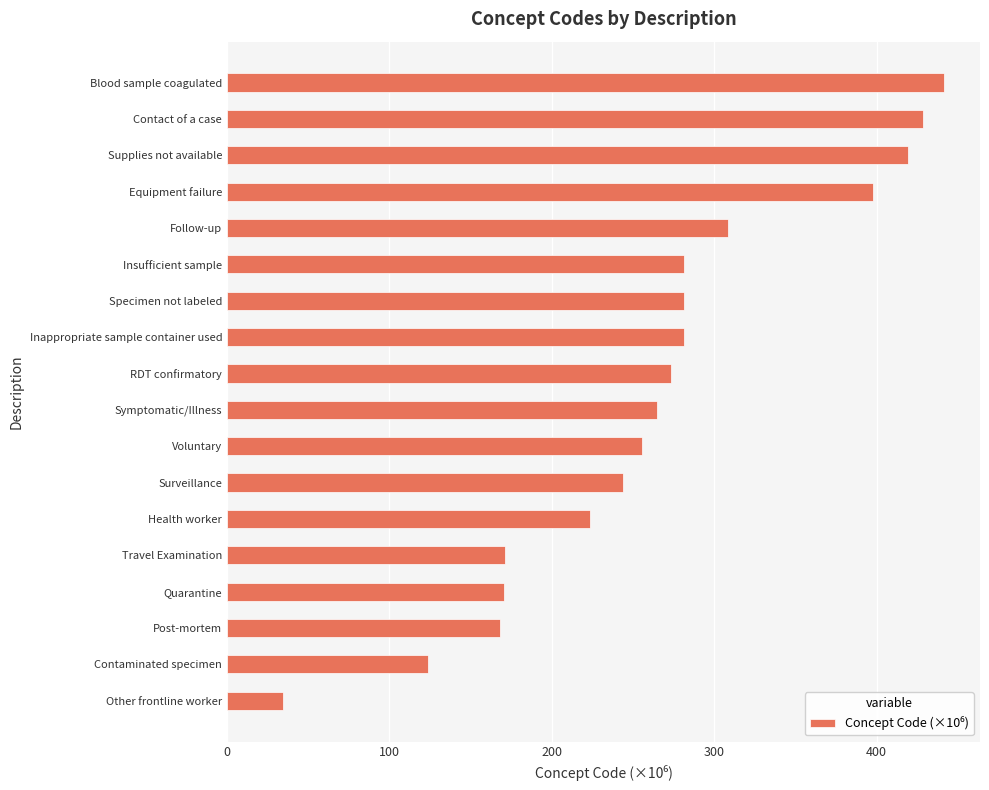

Does the chart contain any negative values?

No